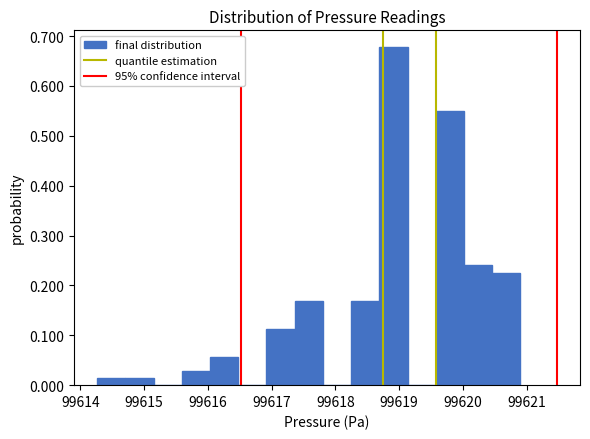

Reading left to right, transcribe this chart: for each bar, give the range it covers on the x-axis and its height. Neither the bar edges nor the heights are printed on the chart, so give them approximately, as read against the axes.

99614.3 to 99614.7: 0.01
99614.7 to 99615.1: 0.01
99615.1 to 99615.6: 0
99615.6 to 99616.0: 0.03
99616.0 to 99616.5: 0.06
99616.5 to 99616.9: 0
99616.9 to 99617.4: 0.11
99617.4 to 99617.8: 0.17
99617.8 to 99618.2: 0
99618.2 to 99618.7: 0.17
99618.7 to 99619.1: 0.68
99619.1 to 99619.6: 0
99619.6 to 99620.0: 0.55
99620.0 to 99620.5: 0.24
99620.5 to 99620.9: 0.23